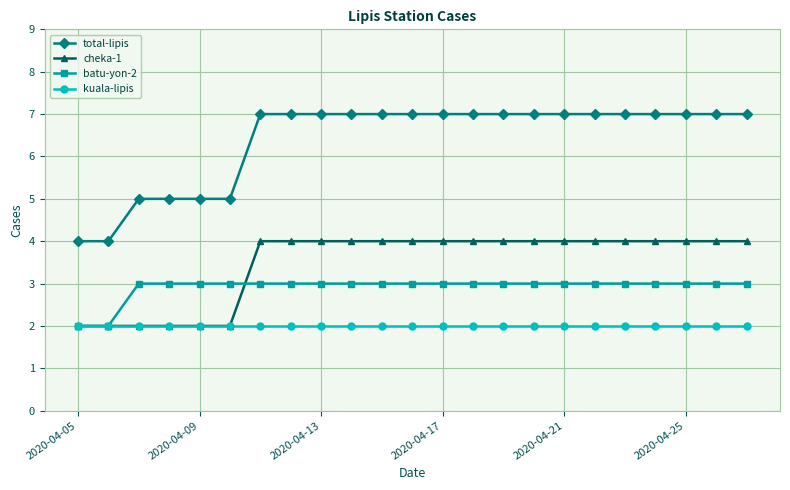

What is the sum of all batu-yon-2 values?

67